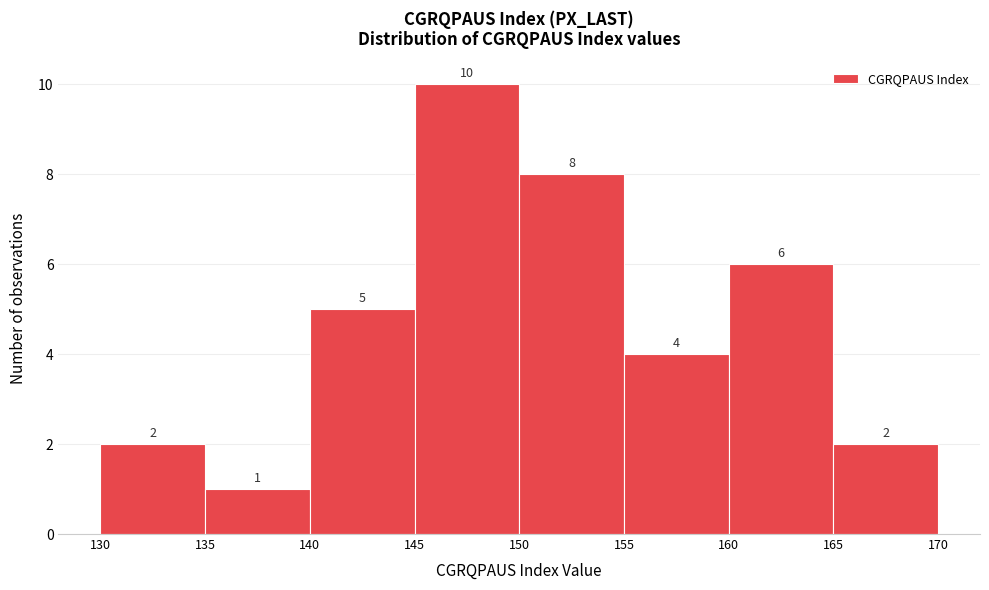

Reading left to right, list every bar in this chart as the range it spans on the x-axis followed by its height.

130 to 135: 2
135 to 140: 1
140 to 145: 5
145 to 150: 10
150 to 155: 8
155 to 160: 4
160 to 165: 6
165 to 170: 2